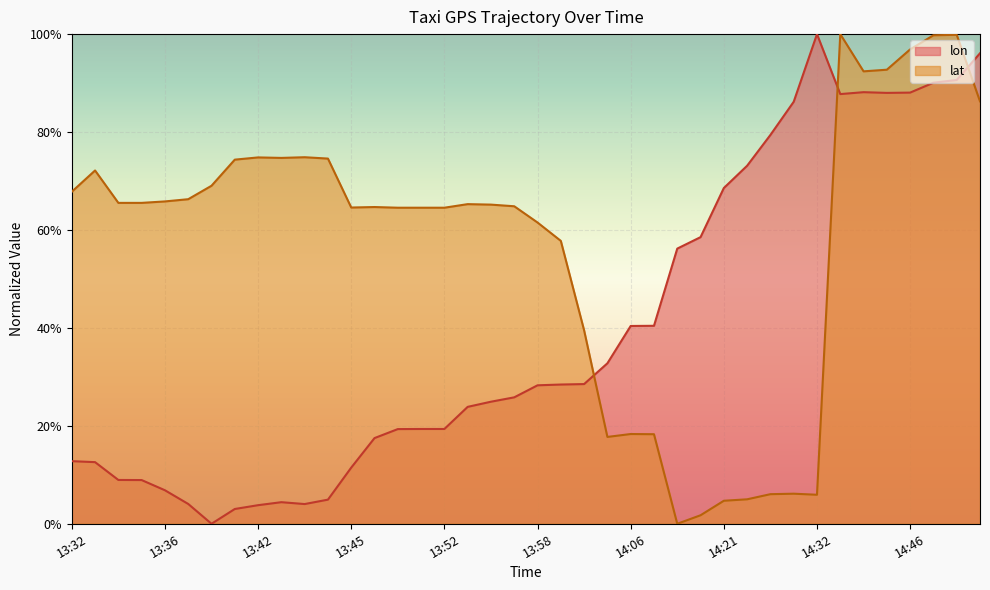

What is the label of the 19th point from the left?

13:55